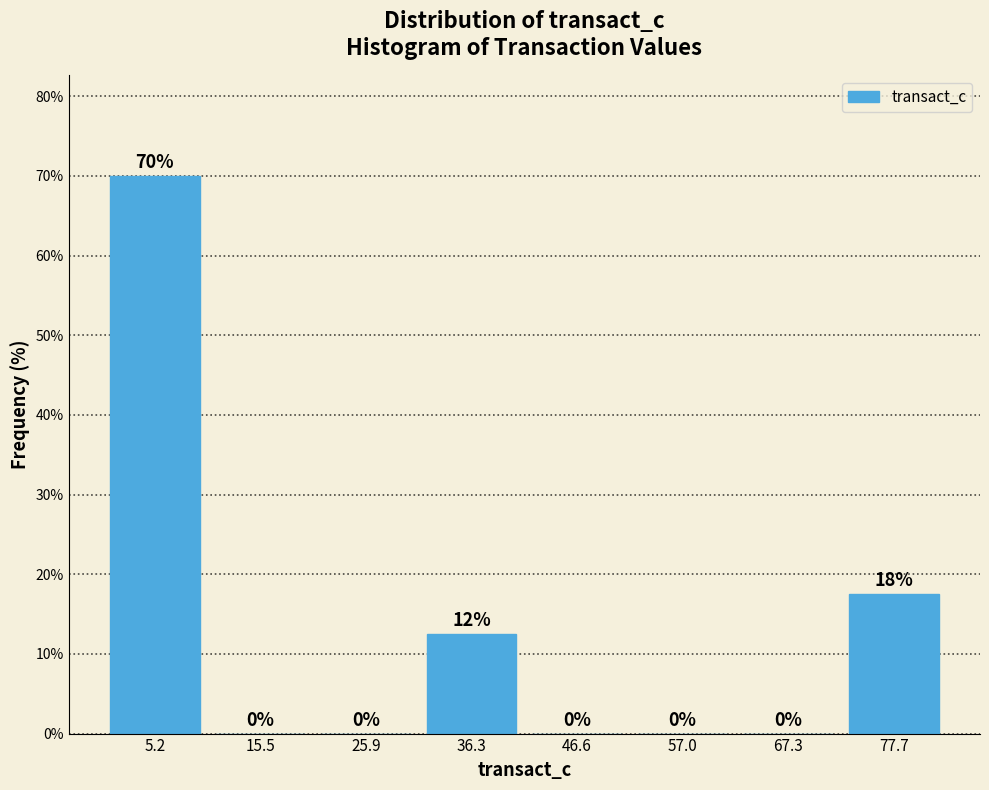

Over which range of the x-axis is the bar tallest?

0 to 10